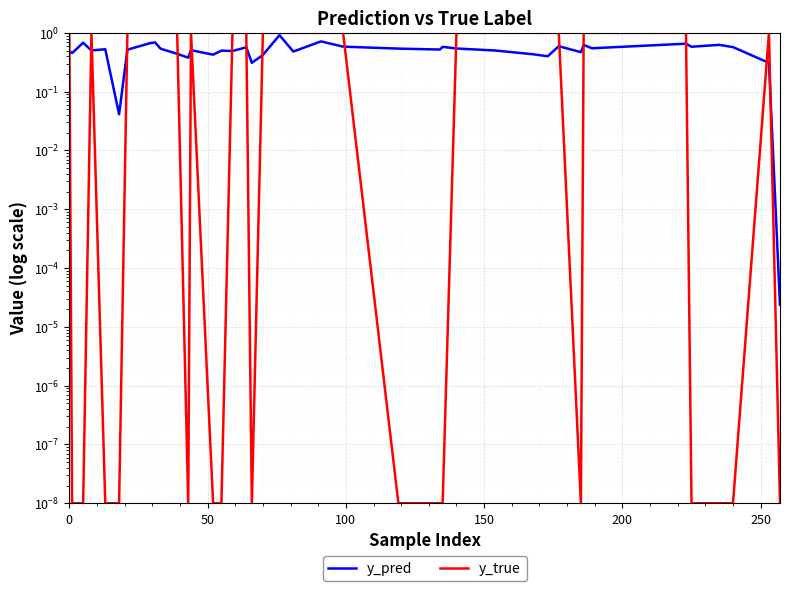

Between which two adjacent categories do y_pred and y_true first intersect?

0 and 50